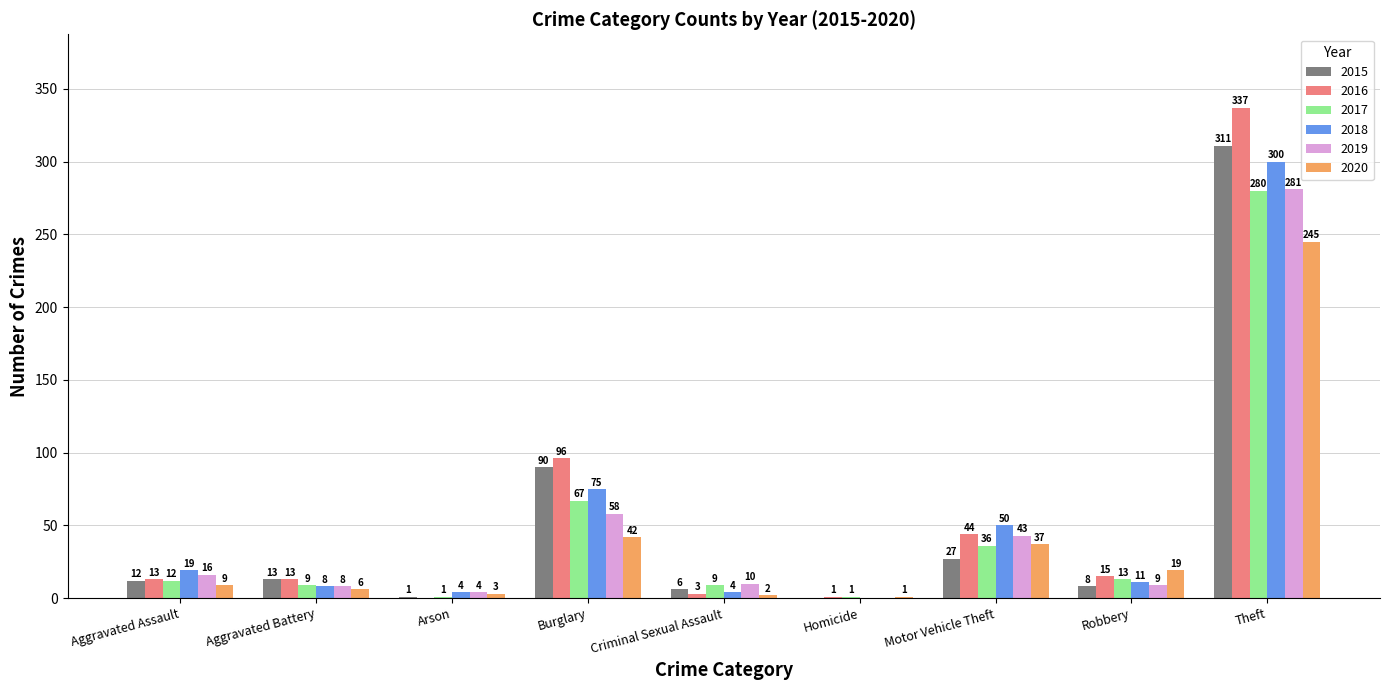

Reading left to right, what are all the values shown in this chart?

2015: Aggravated Assault=12	Aggravated Battery=13	Arson=1	Burglary=90	Criminal Sexual Assault=6	Homicide=0	Motor Vehicle Theft=27	Robbery=8	Theft=311
2016: Aggravated Assault=13	Aggravated Battery=13	Arson=0	Burglary=96	Criminal Sexual Assault=3	Homicide=1	Motor Vehicle Theft=44	Robbery=15	Theft=337
2017: Aggravated Assault=12	Aggravated Battery=9	Arson=1	Burglary=67	Criminal Sexual Assault=9	Homicide=1	Motor Vehicle Theft=36	Robbery=13	Theft=280
2018: Aggravated Assault=19	Aggravated Battery=8	Arson=4	Burglary=75	Criminal Sexual Assault=4	Homicide=0	Motor Vehicle Theft=50	Robbery=11	Theft=300
2019: Aggravated Assault=16	Aggravated Battery=8	Arson=4	Burglary=58	Criminal Sexual Assault=10	Homicide=0	Motor Vehicle Theft=43	Robbery=9	Theft=281
2020: Aggravated Assault=9	Aggravated Battery=6	Arson=3	Burglary=42	Criminal Sexual Assault=2	Homicide=1	Motor Vehicle Theft=37	Robbery=19	Theft=245